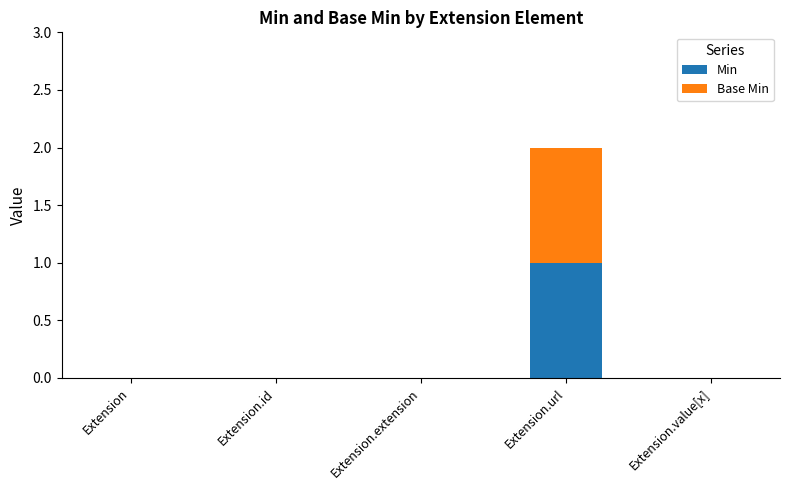

Are the bars horizontal?

No